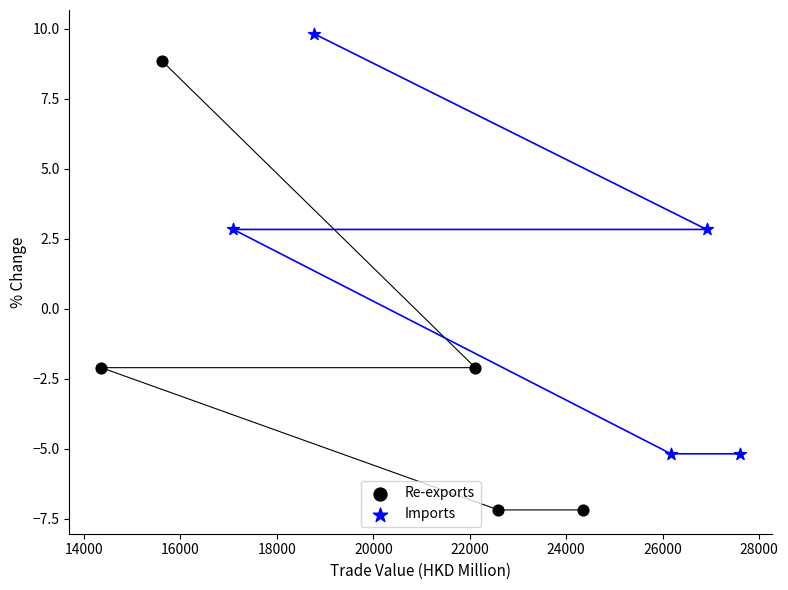

Which series has the widest spread of Y values?

Re-exports